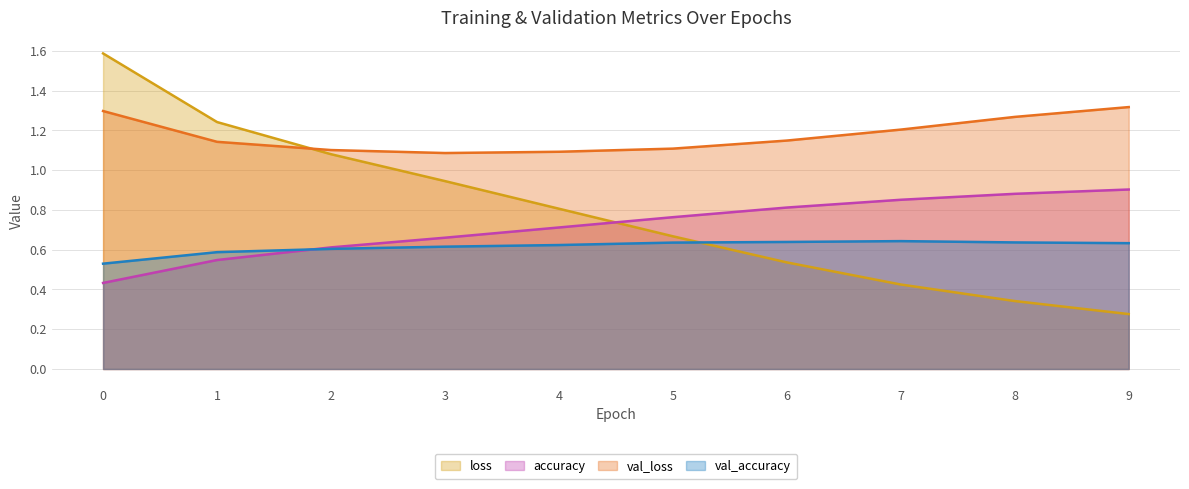

The value of accuracy at 9 is 1.5. True or false?

False